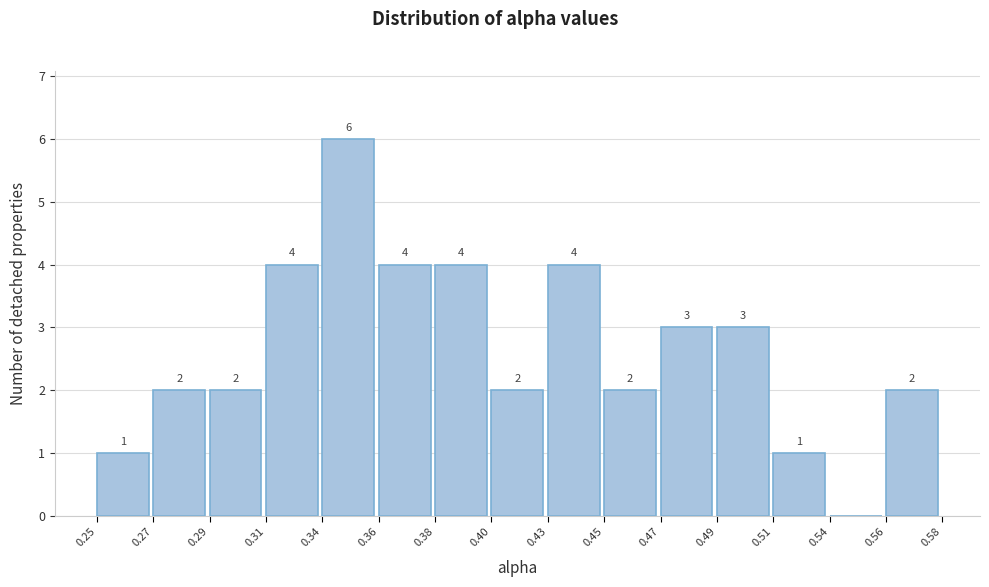

Reading right to left, transcribe all the data shown in this chart.

0.56=2	0.54=0	0.51=1	0.49=3	0.47=3	0.45=2	0.43=4	0.40=2	0.38=4	0.36=4	0.34=6	0.31=4	0.29=2	0.27=2	0.25=1